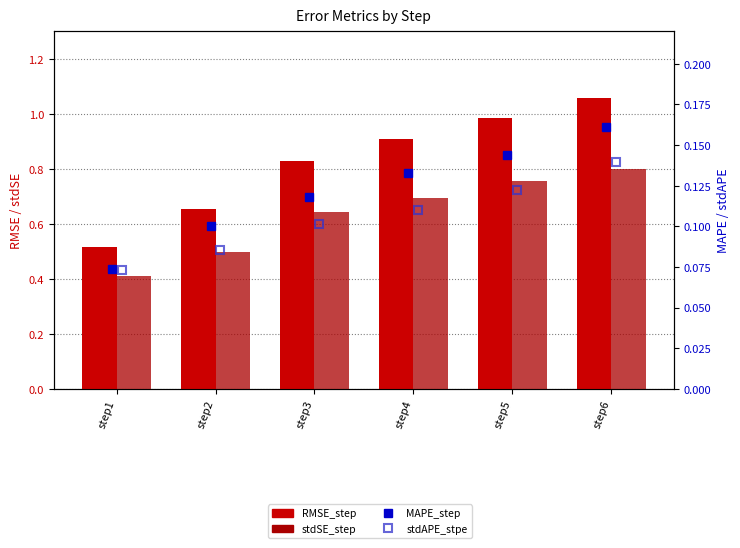

At which category does the chart reach its peak across all series?

step6